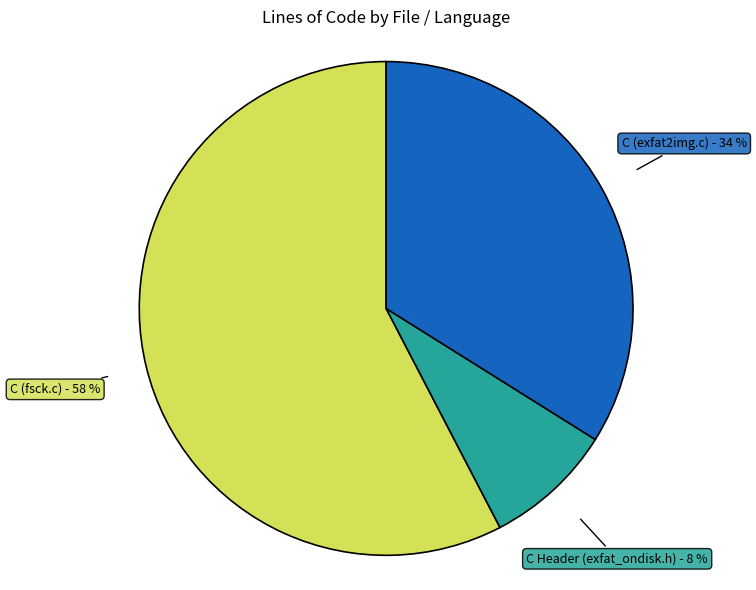

What percentage is the C Header (exfat_ondisk.h) slice, to the nearest percent?

8%